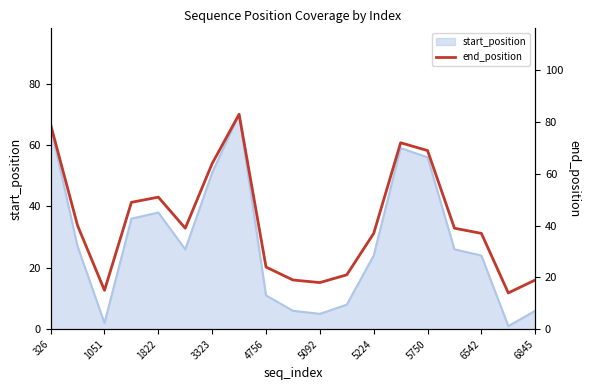

How many interior local peaks (higher than both neighbors) does the data have?

3